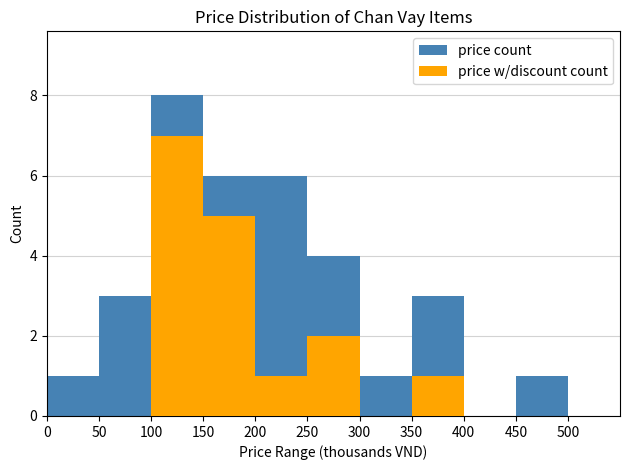

What is the sum of the price w/discount count values at 250 and 400?

2